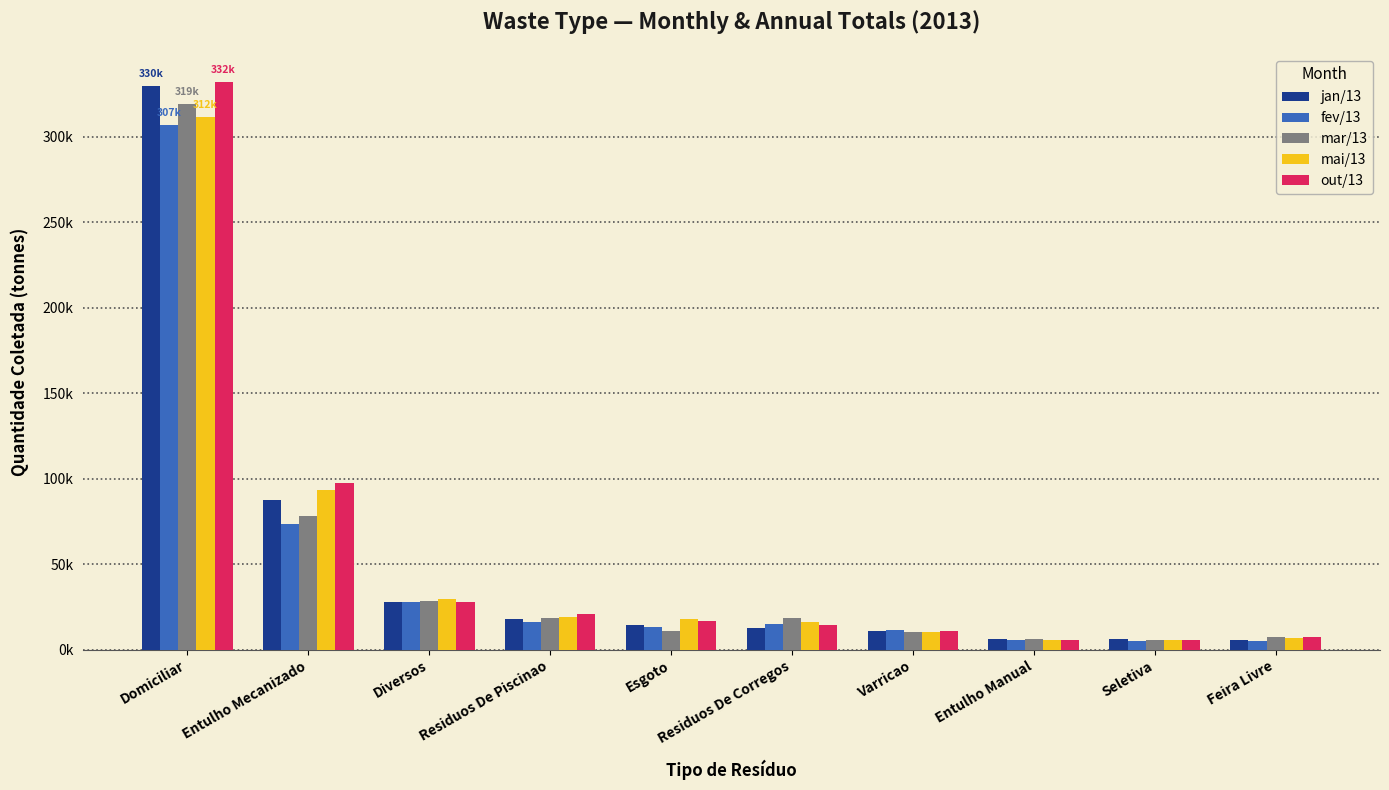

At how many categories does at least one series exceed 190908?

1